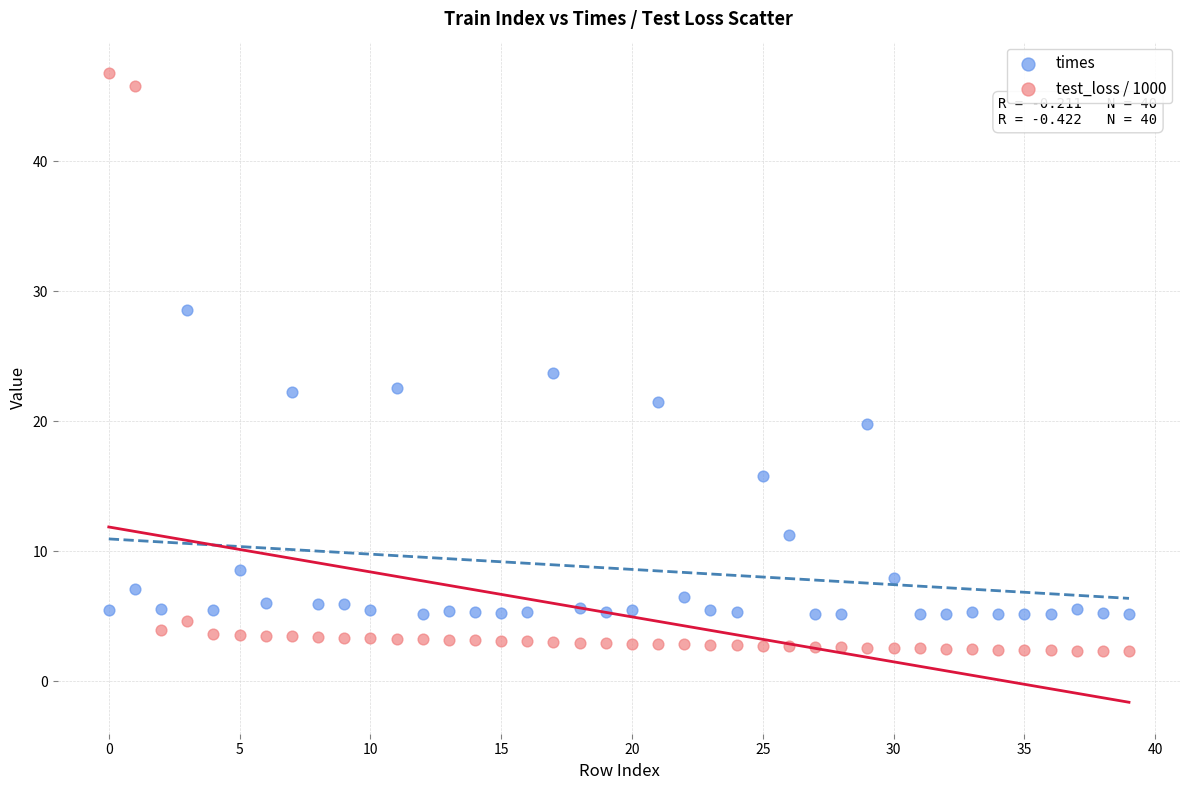

Which series reaches the minimum Y coordinate?

test_loss / 1000